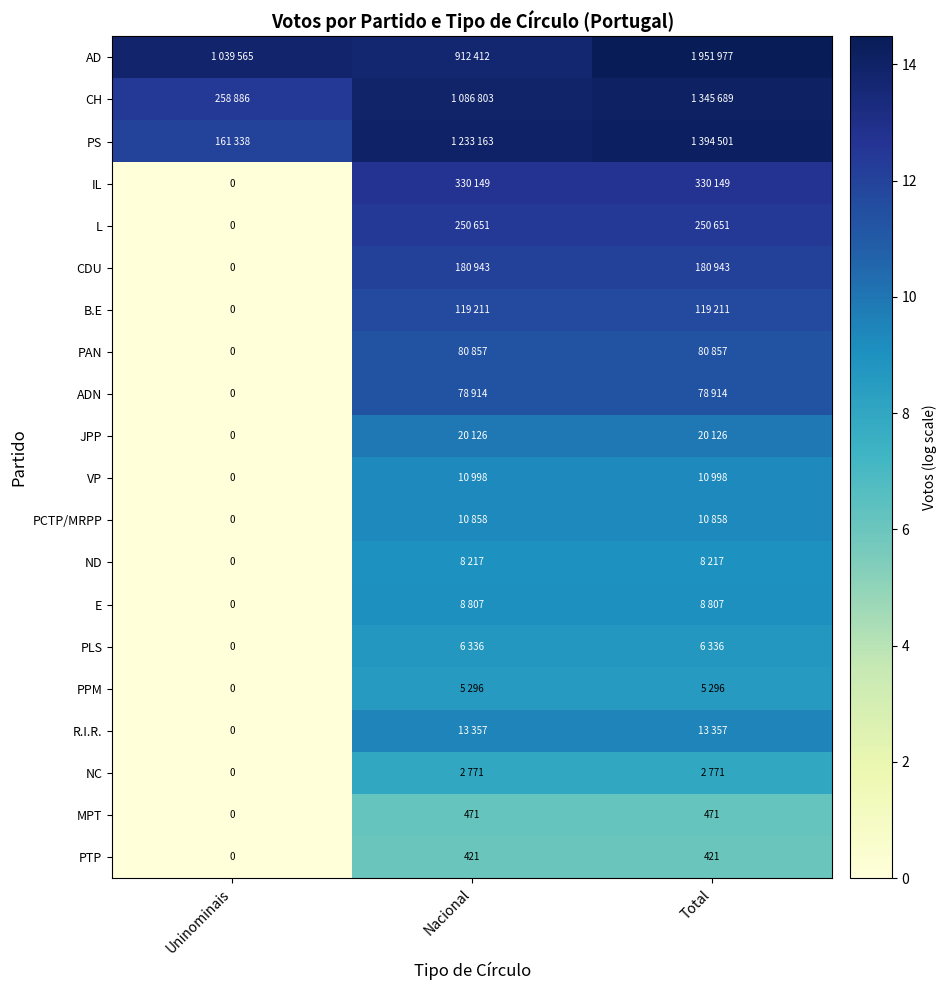

Is it true that R.I.R. equals 9.5 at Total?

True